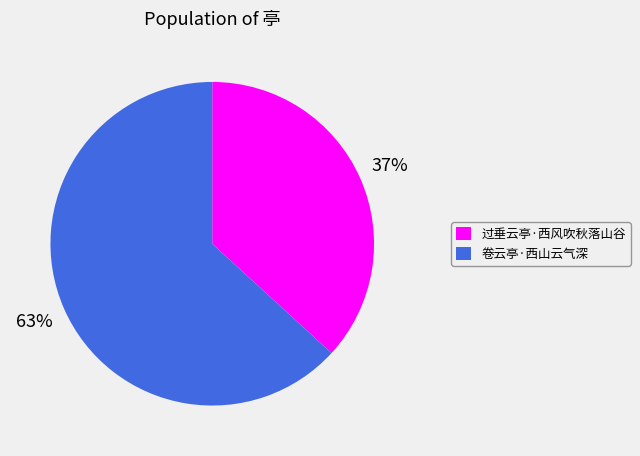

Do 卷云亭·西山云气深 and 过垂云亭·西风吹秋落山谷 together represent more than half of the pie?

Yes